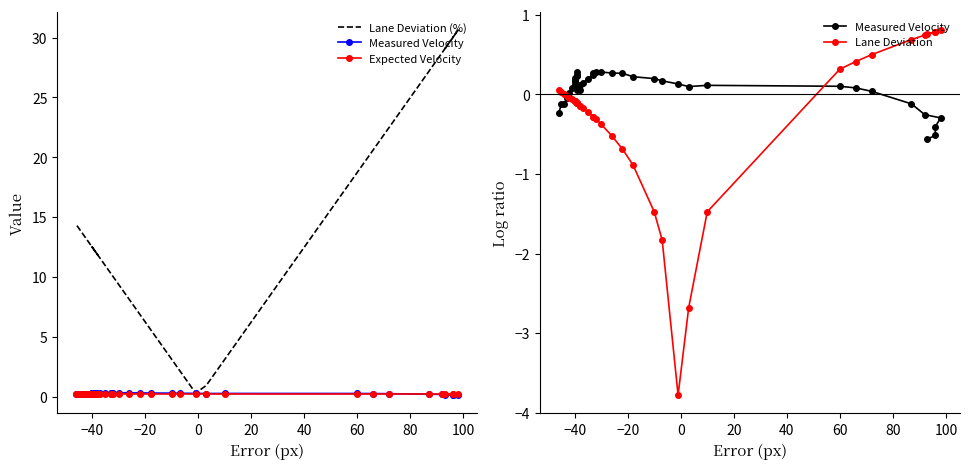

Which series ends up on top after the final intersection of Measured Velocity and Lane Deviation?

Lane Deviation